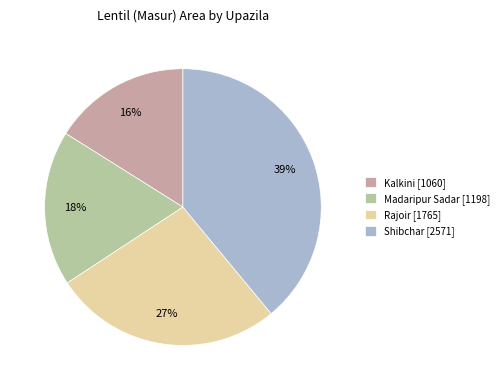

How many segments does this pie chart have?

4